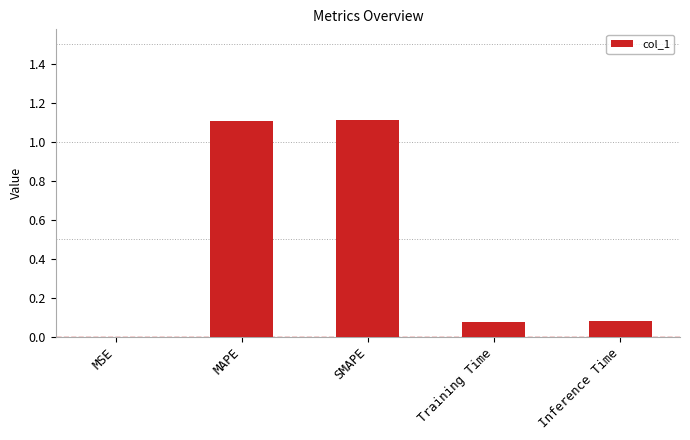

What is the maximum value shown in the chart?

1.1